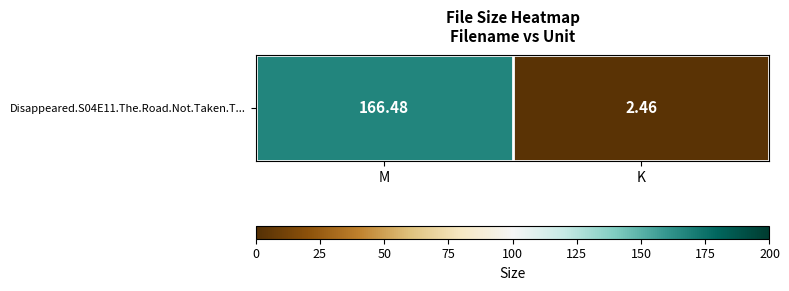

Between K and M, which is larger?

M